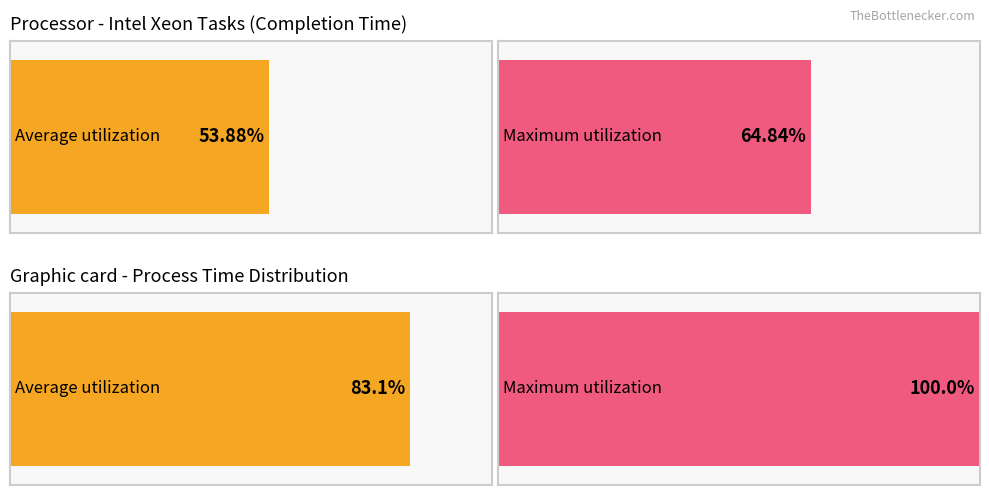

Are the bars grouped side by side (vs. stacked)?

Yes